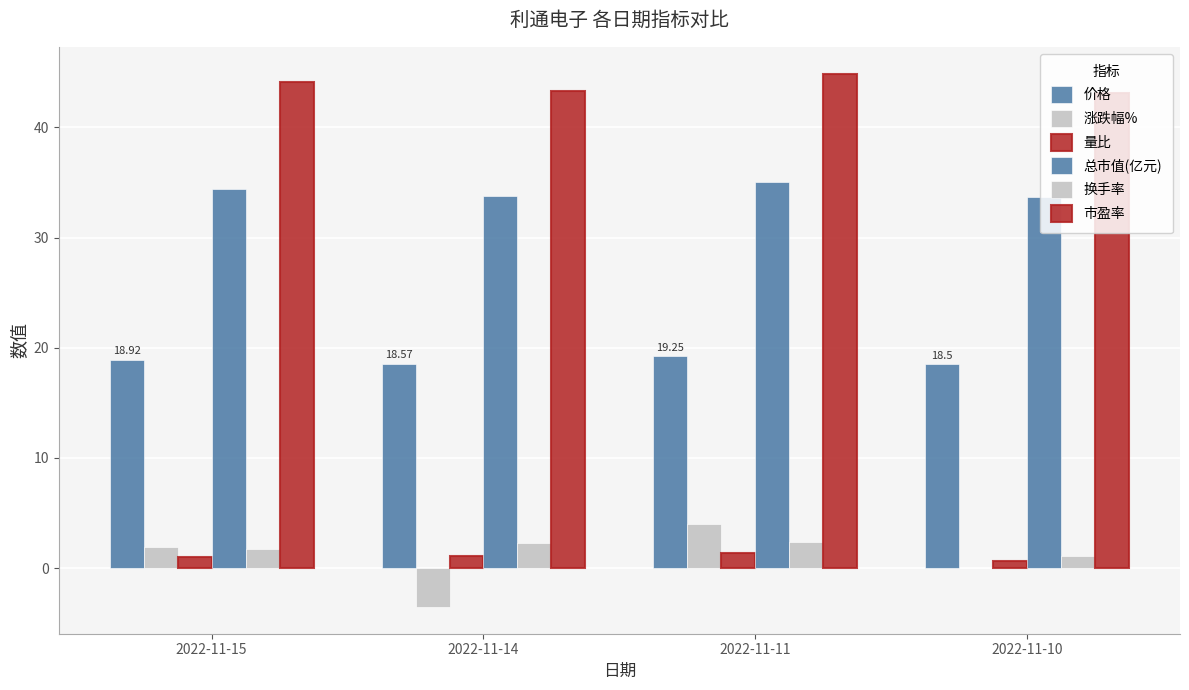

What is the value of the 换手率 bar at the 1st from the left?

1.8